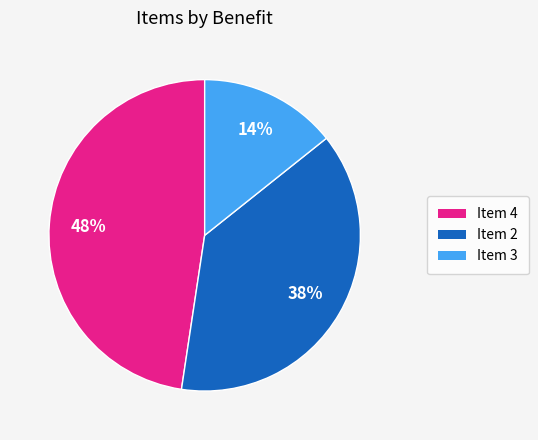

Is there any slice that represents more than half of the pie?

No